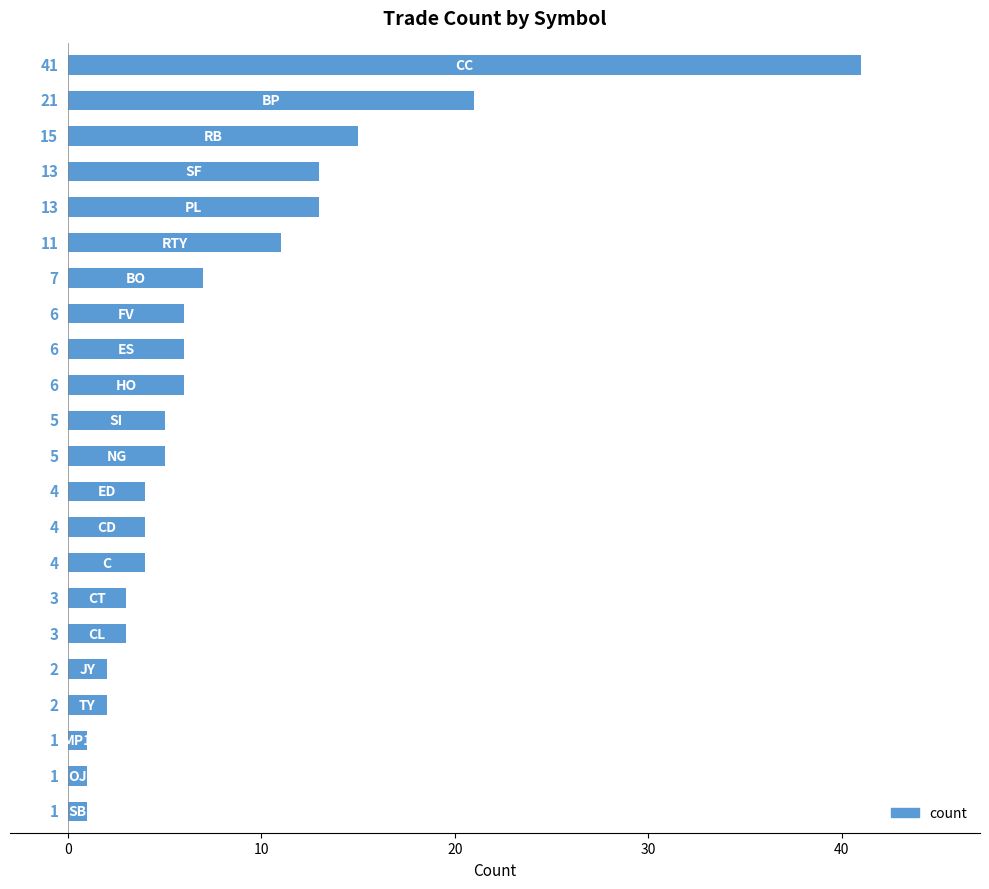

Does the chart contain stacked bars?

No